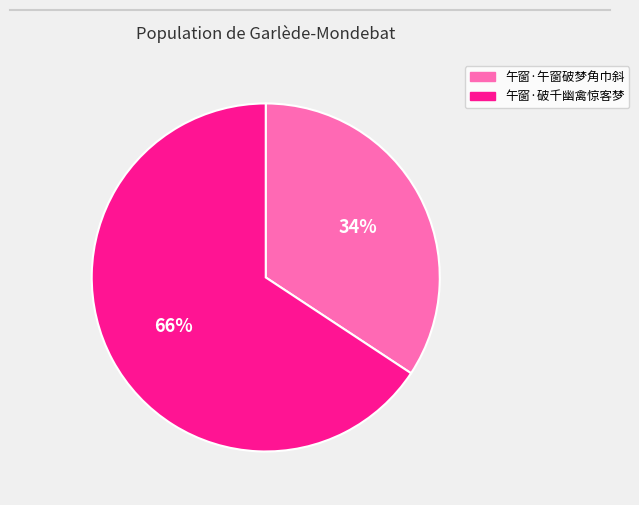

What percentage is the 午窗·午窗破梦角巾斜 slice, to the nearest percent?

34%